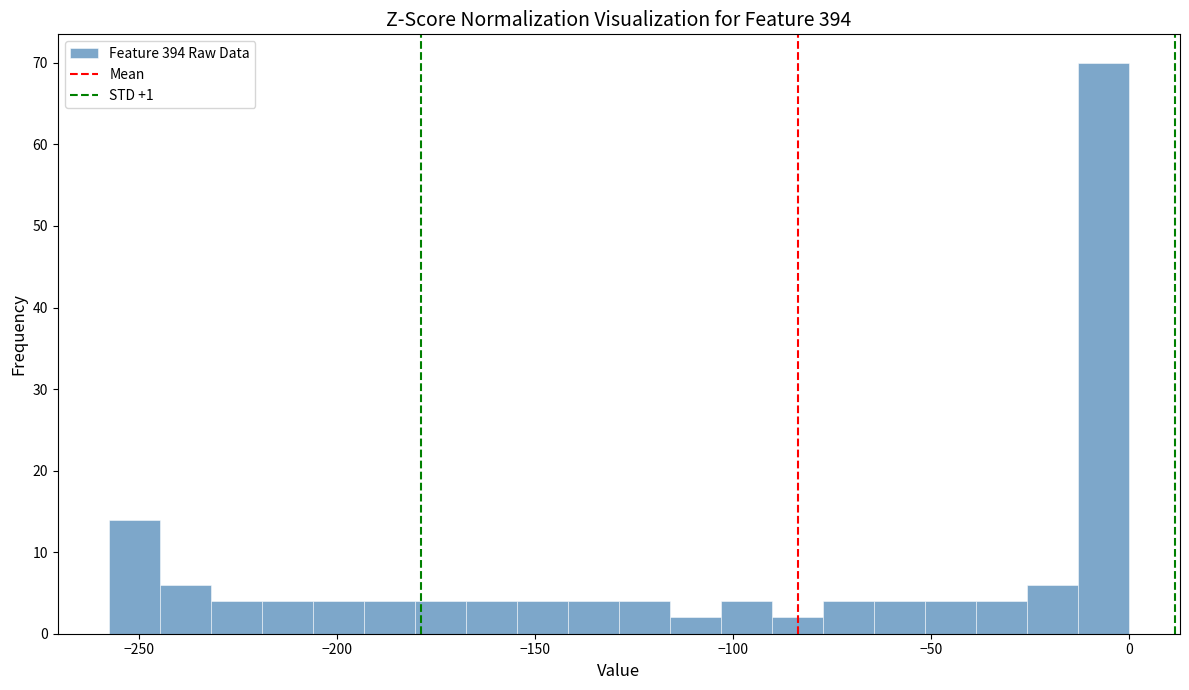

Read against the x-axis, roughly where is the centre of the tallest bar?

-5